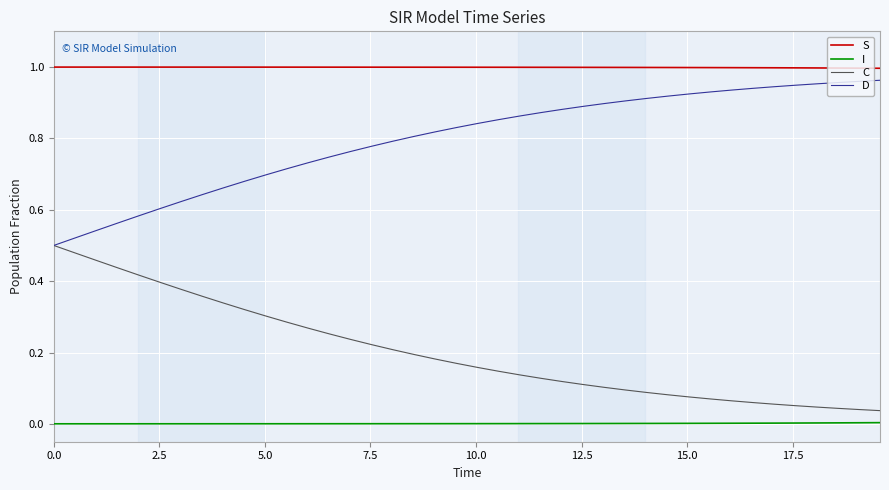

True or false: I and C intersect in this chart.

False